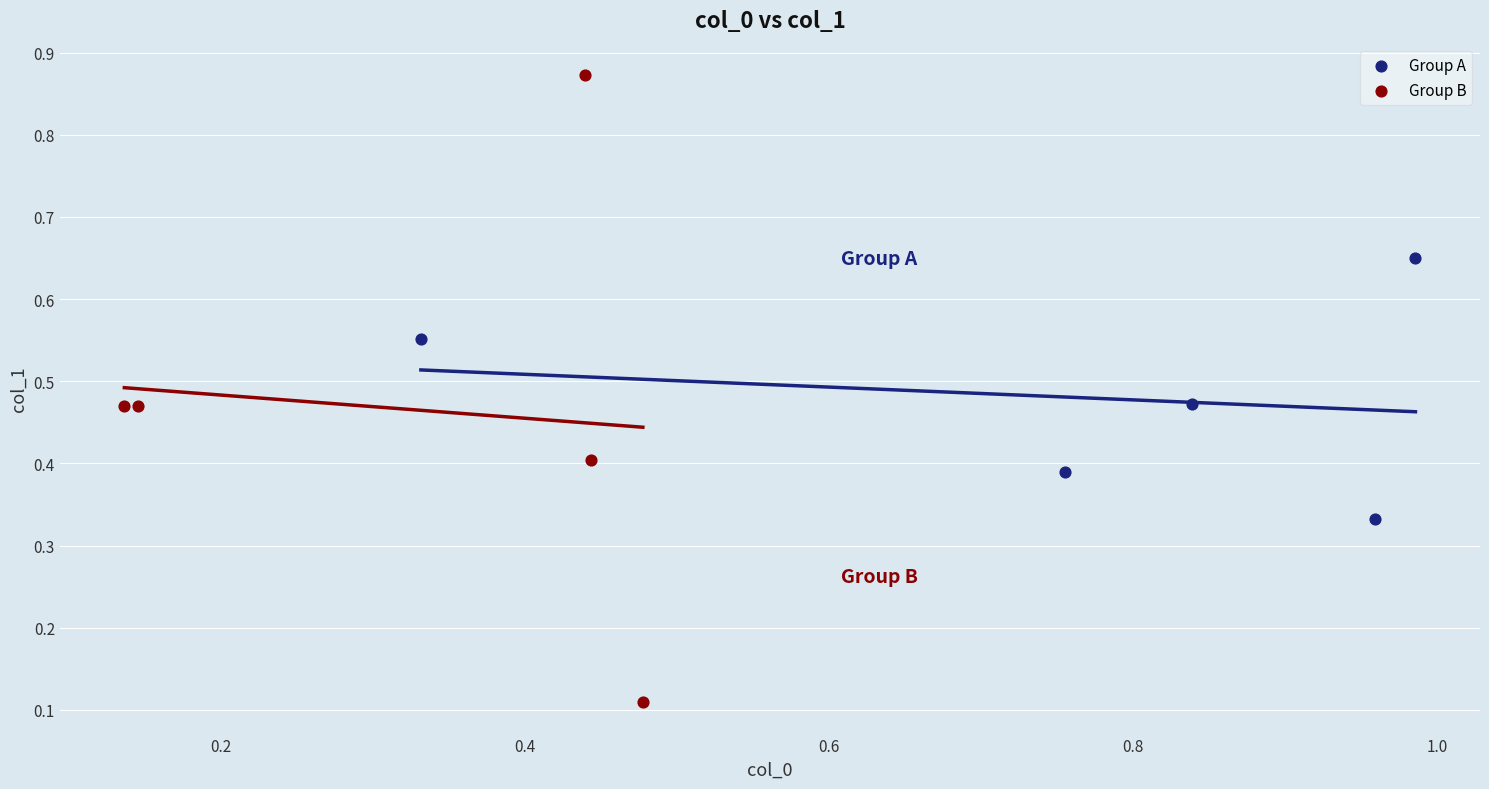

Which series reaches the maximum Y coordinate?

Group B